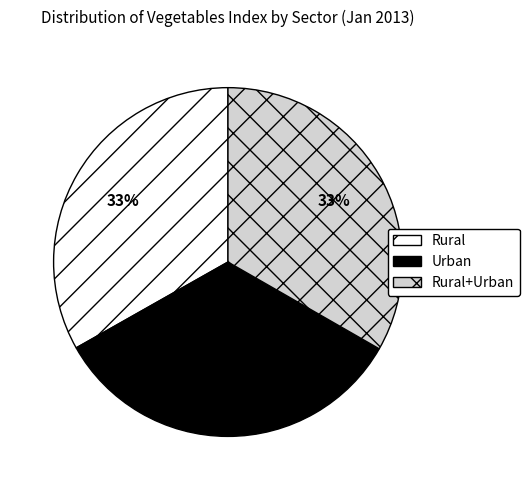

Count the number of slices in the pie.

3